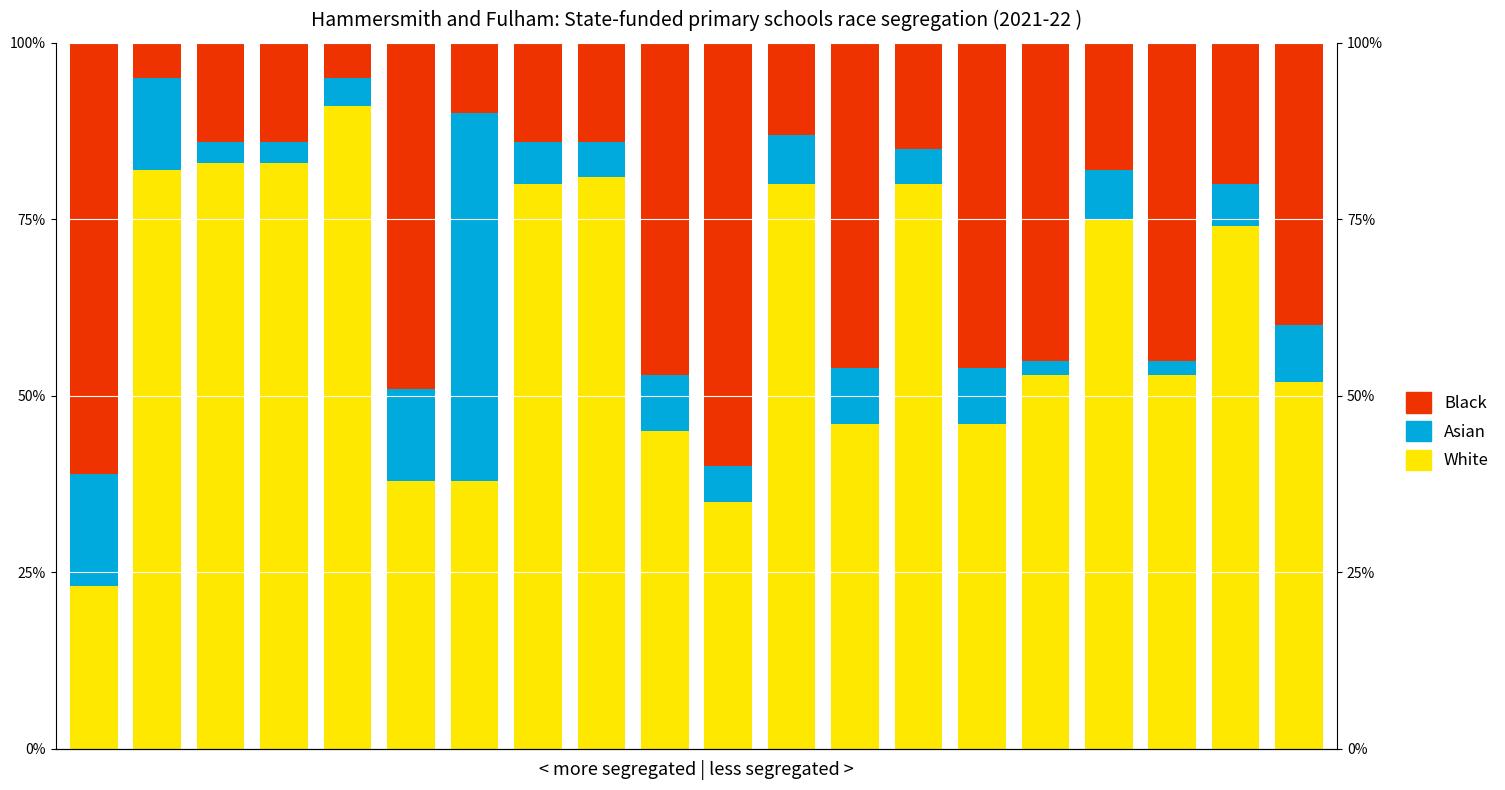

What is the difference between the maximum and second lowest values in the Black series?

56